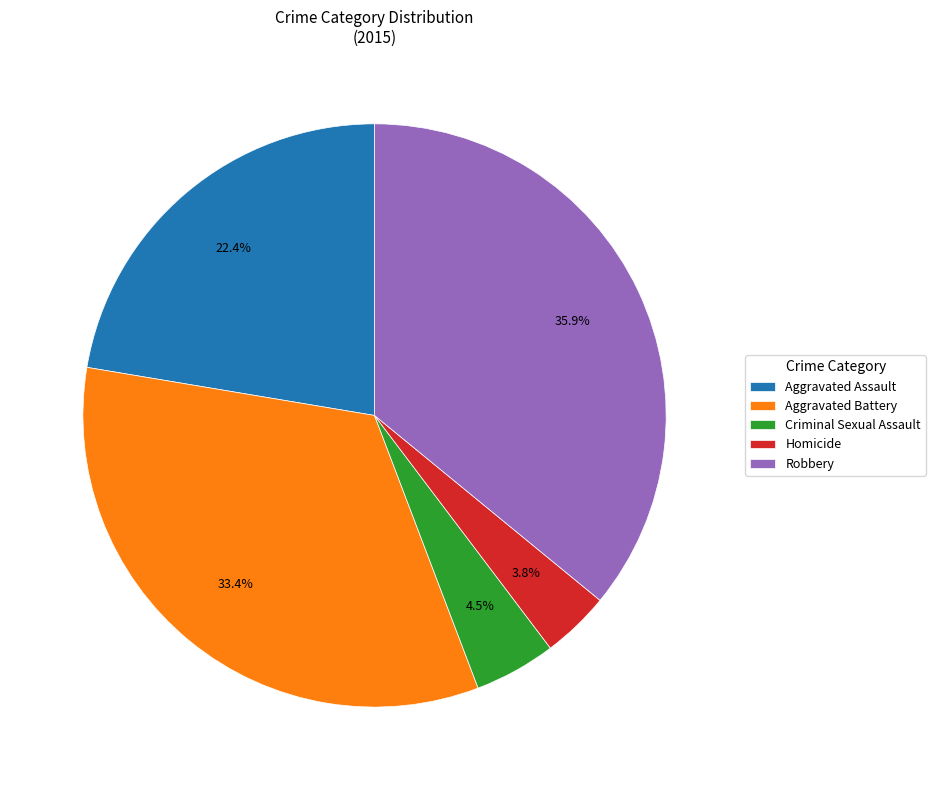

Which has a higher value, Aggravated Battery or Aggravated Assault?

Aggravated Battery